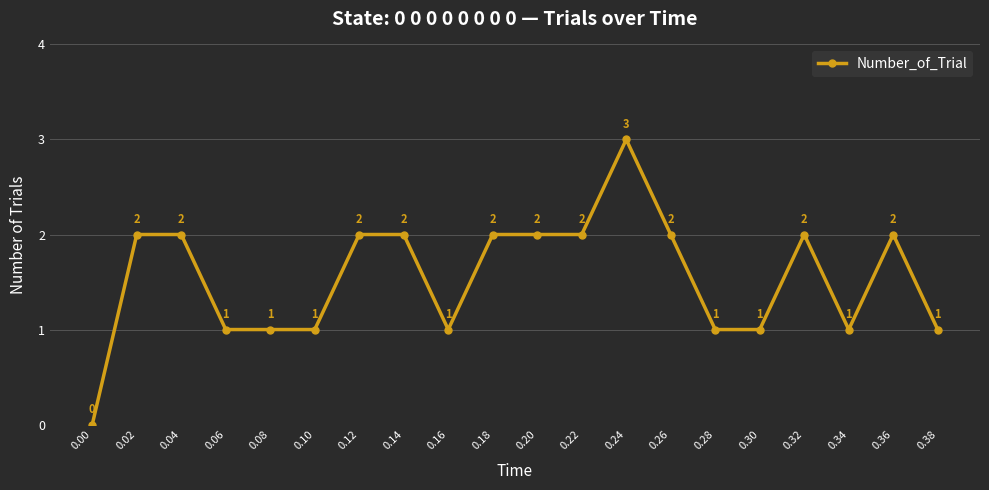

True or false: there are more than 2 points higher than both neighbors.

True